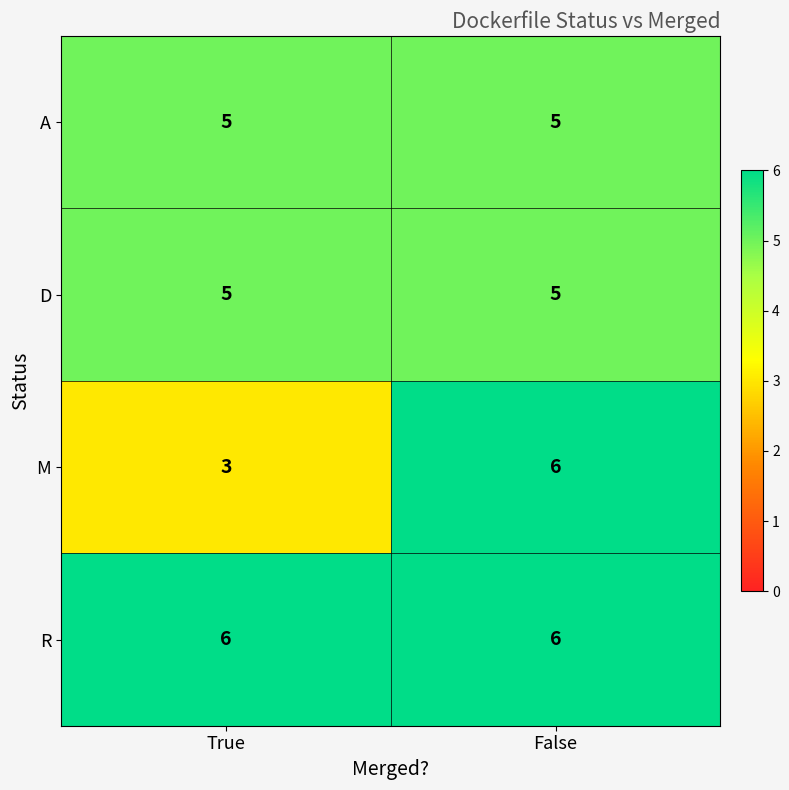

Between True and False, which series saw the biggest shift?

M